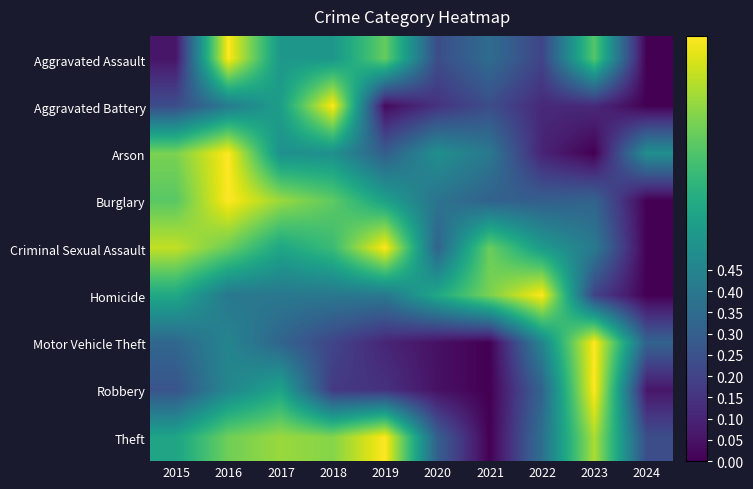

List the series in order of their peak value, lowest first.

Homicide, Arson, Criminal Sexual Assault, Aggravated Assault, Aggravated Battery, Burglary, Robbery, Motor Vehicle Theft, Theft